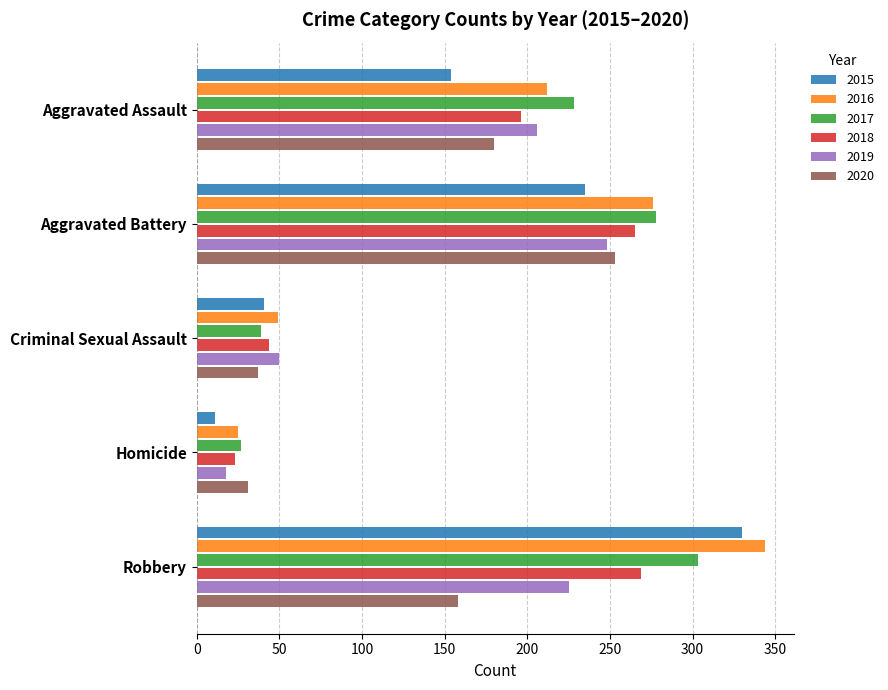

What is the average value of the 2019 series?

149